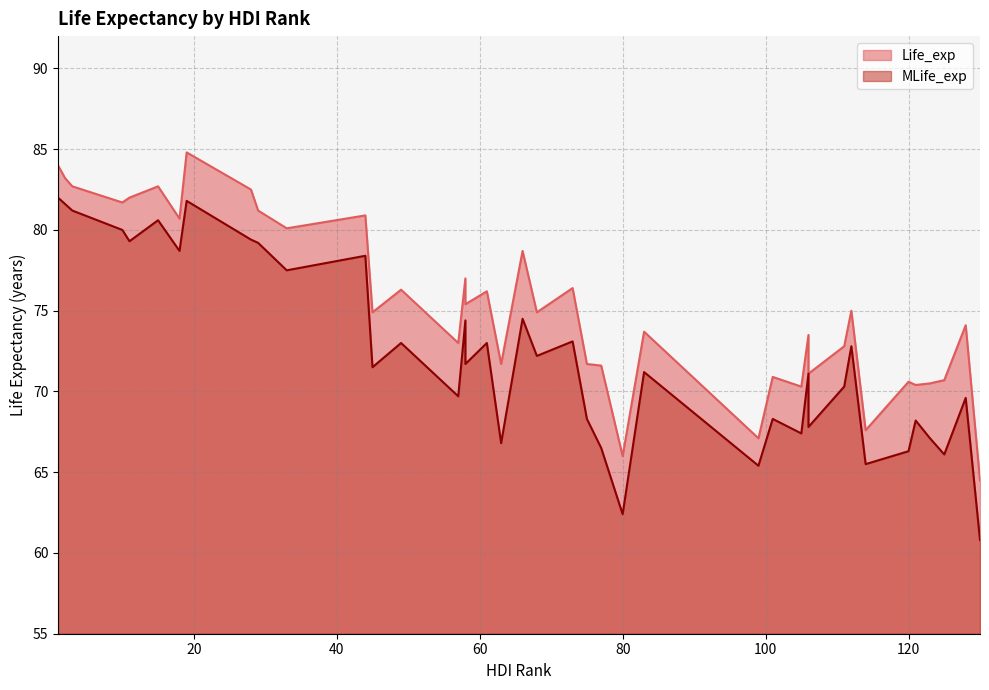

What is the difference between the MLife_exp values at 83 and 19?

10.6